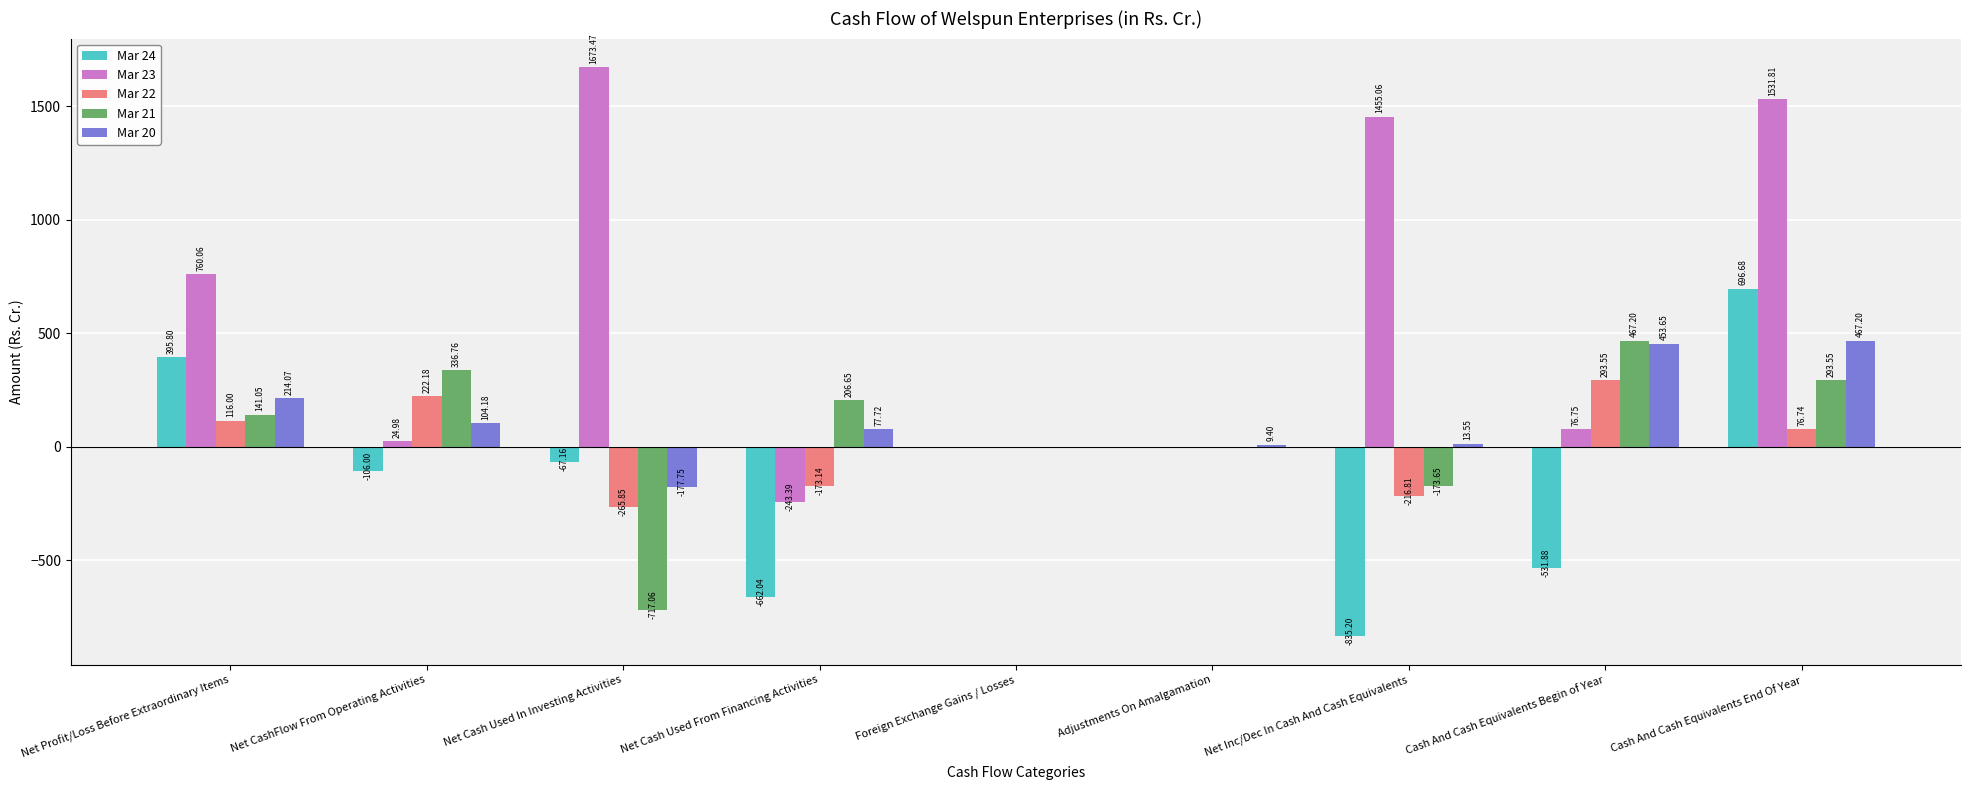

Which series has the largest total across all categories?

Mar 23